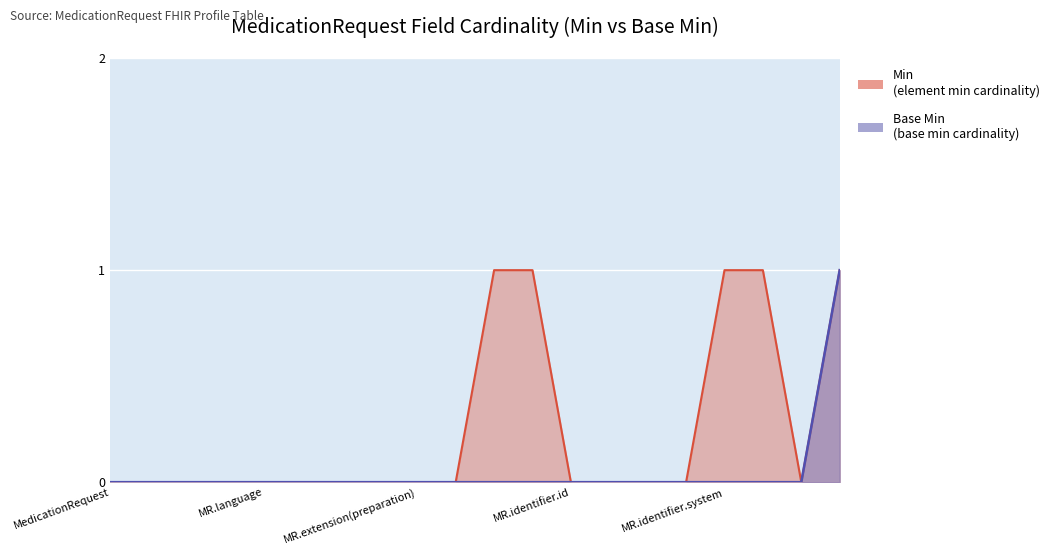

True or false: Base Min has more than 0 interior local peaks.

False